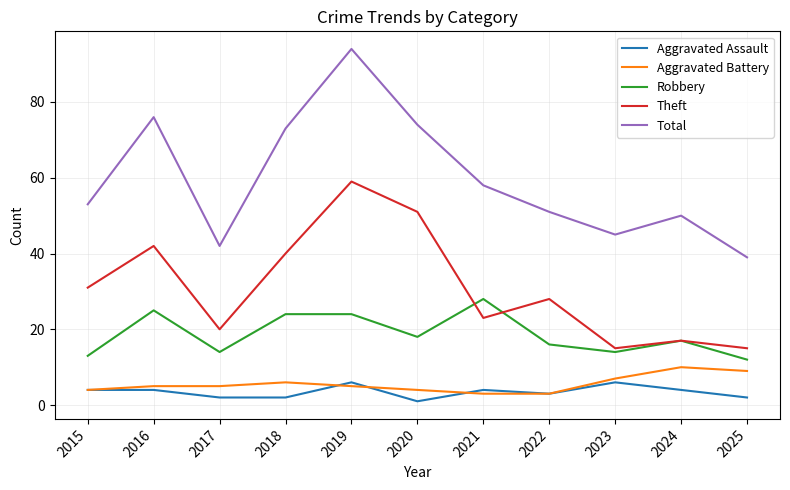

True or false: Aggravated Assault and Robbery cross at least once.

False